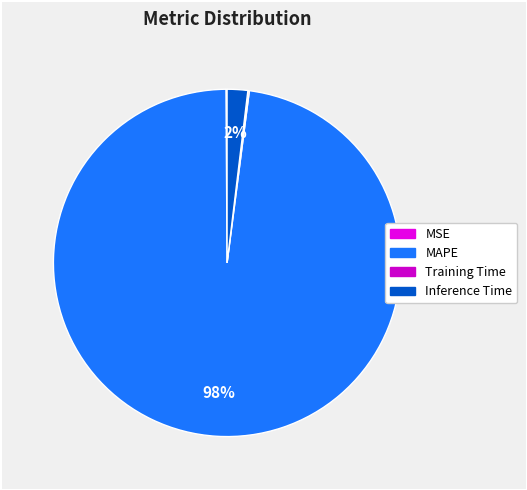

To the nearest percent, what is the difference between the MAPE and Training Time slice percentages?

98%